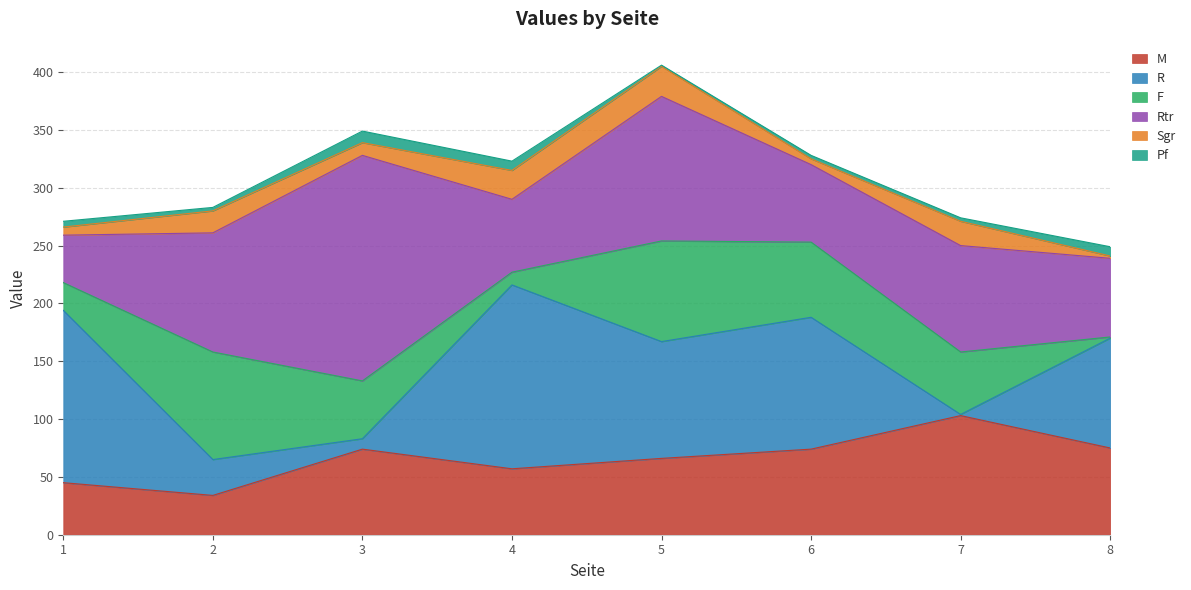

At which label does Rtr first exceed 92?

2